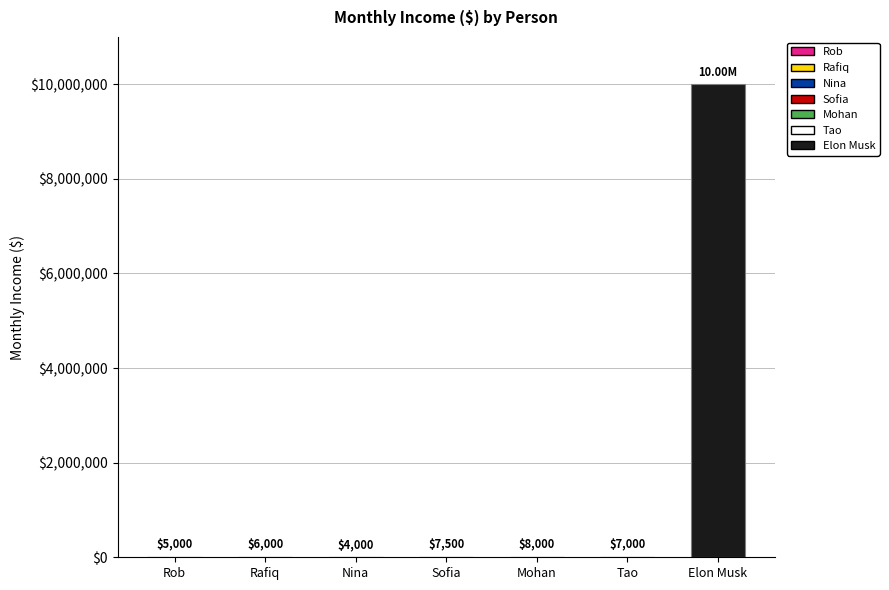

Are the bars horizontal?

No